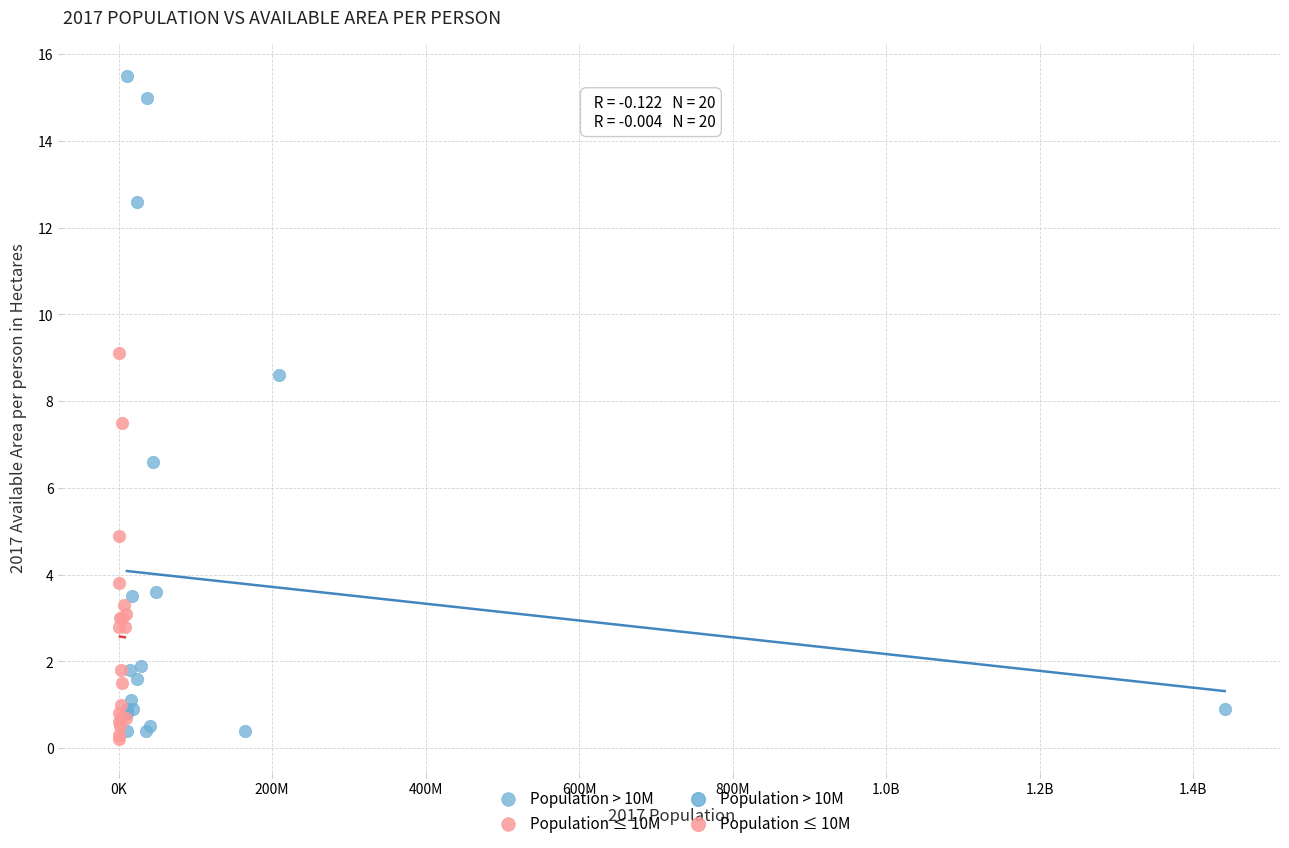

Which series has the widest spread of Y values?

Population > 10M